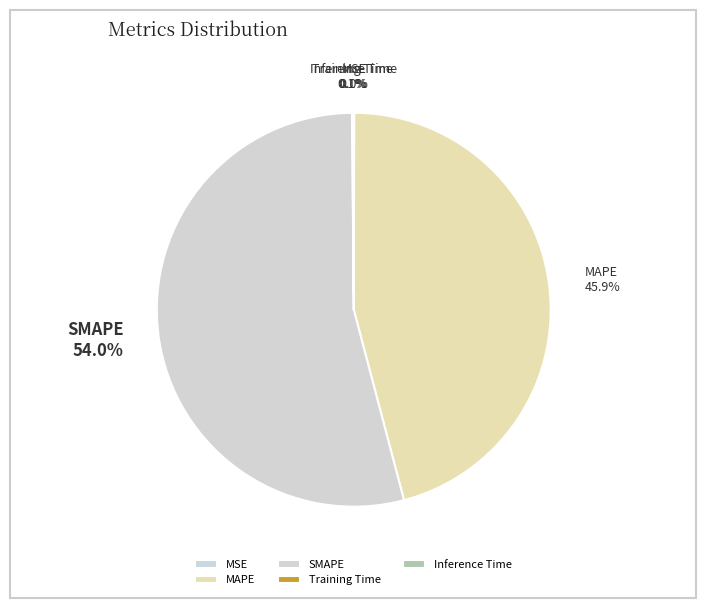

How much of the chart is everything except MAPE?

54.1%